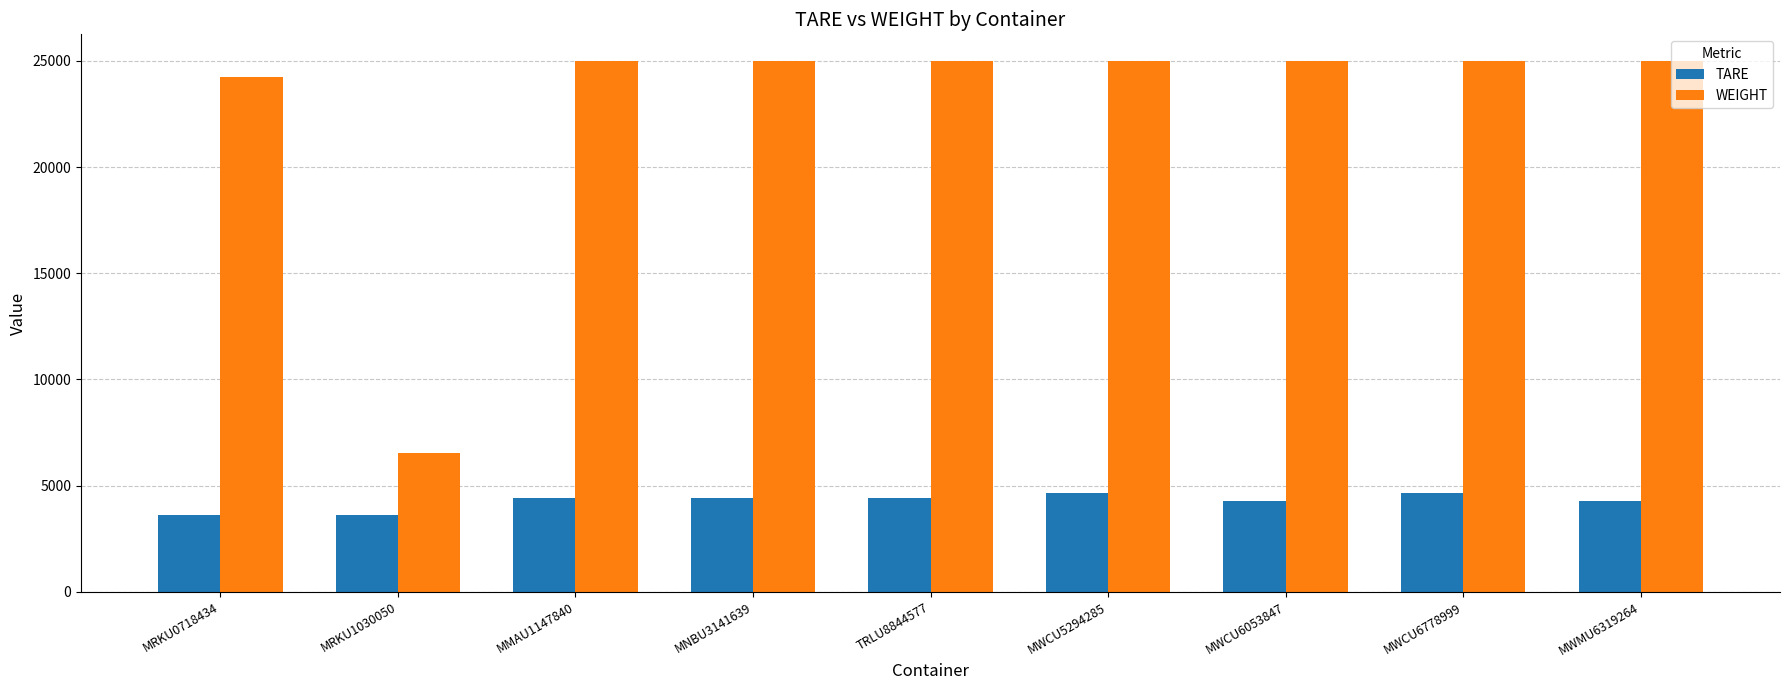

List the series in order of their peak value, lowest first.

TARE, WEIGHT